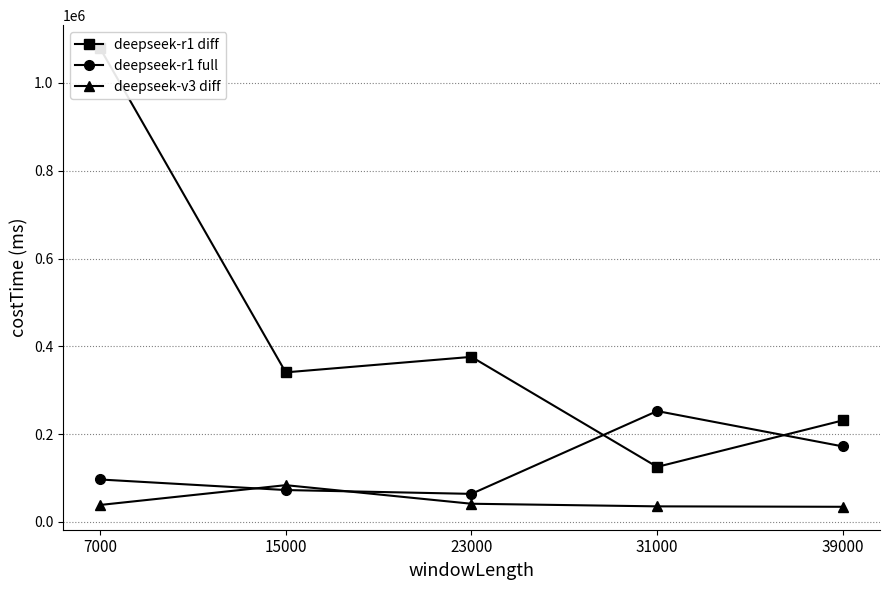

Reading left to right, transcribe all the data shown in this chart.

deepseek-r1 diff: 7000=1079449	15000=340685	23000=375994	31000=125326	39000=231269
deepseek-r1 full: 7000=96624	15000=72585	23000=63855	31000=252543	39000=171959
deepseek-v3 diff: 7000=38555	15000=83707	23000=41364	31000=35400	39000=34429